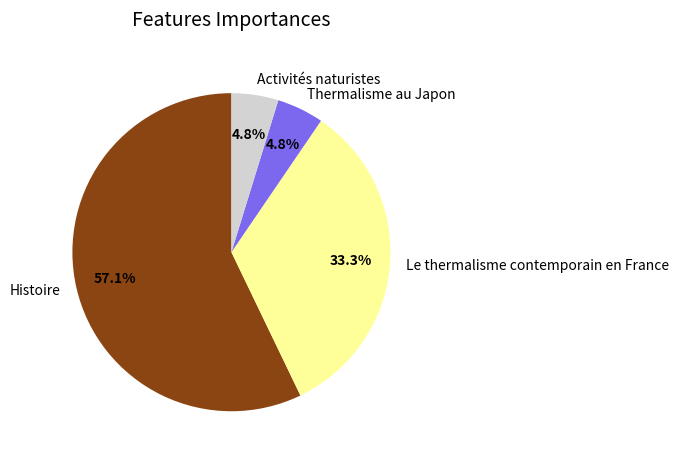

Does Activités naturistes represent more than half of the total?

No